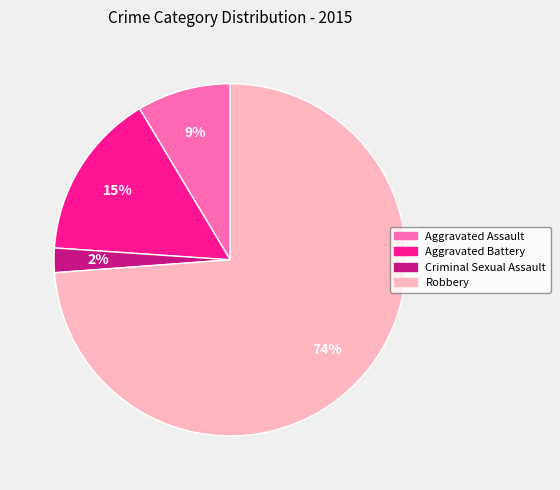

Does Aggravated Assault account for over 50% of the chart?

No